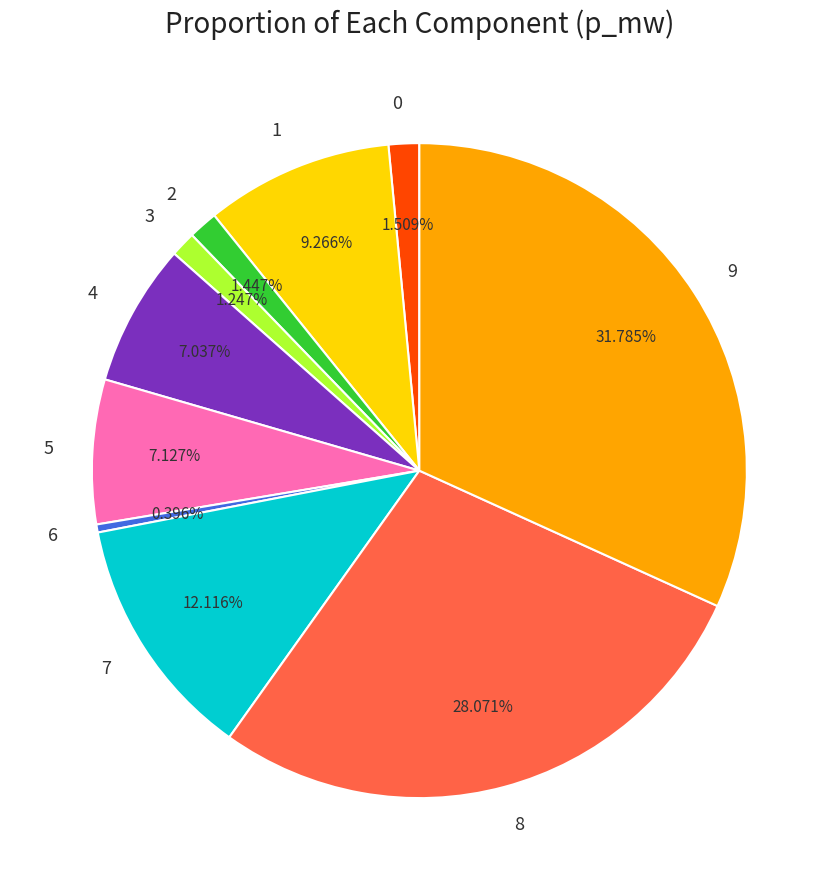

What is the total percentage of 1 and 5?

16.4%